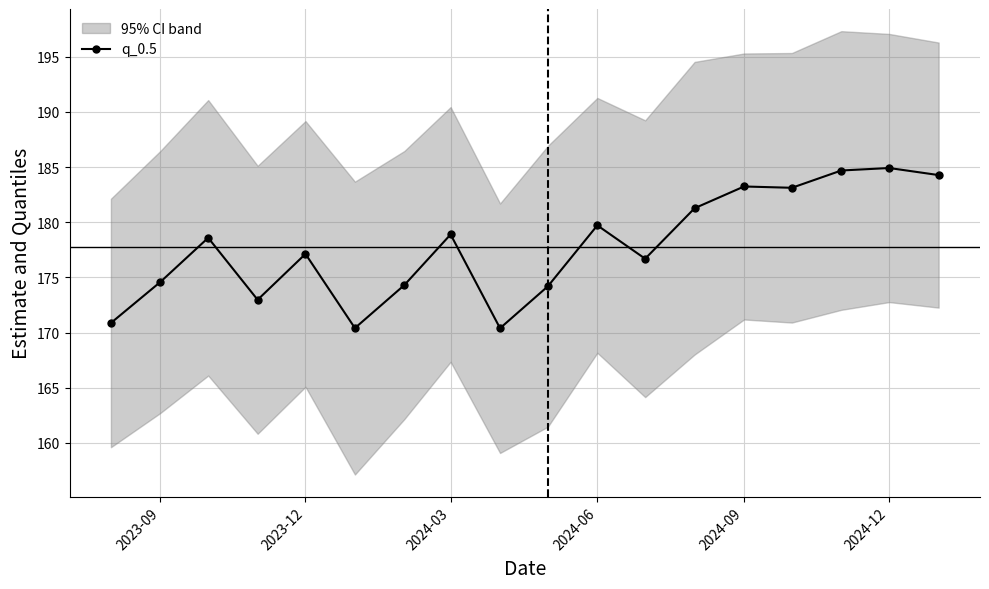

Is it true that q_0.5 equals 234.4 at 2023-09?

False